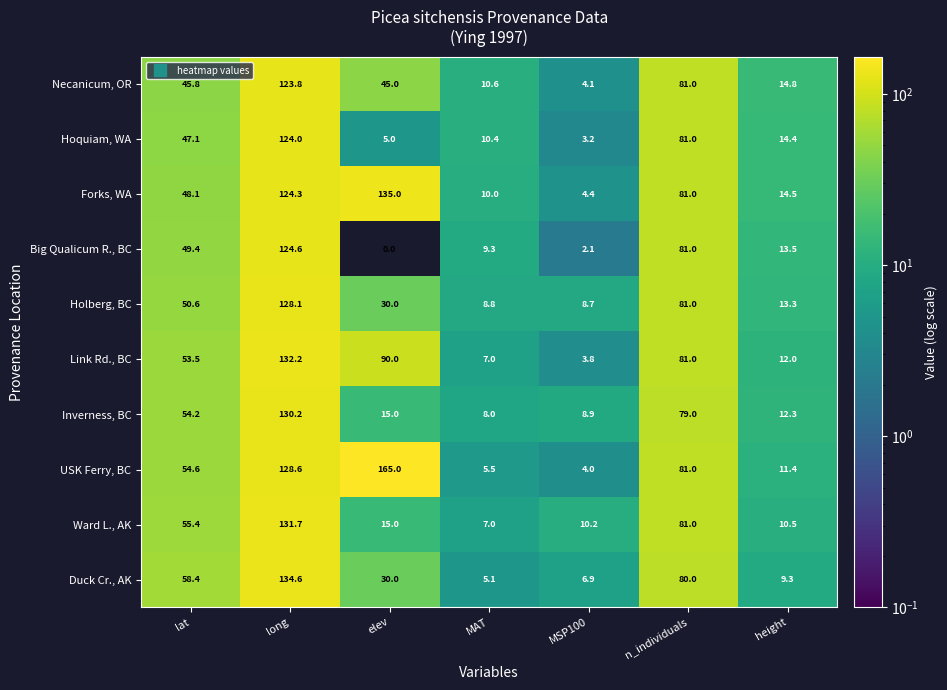

Count the number of categories in the chart.

7